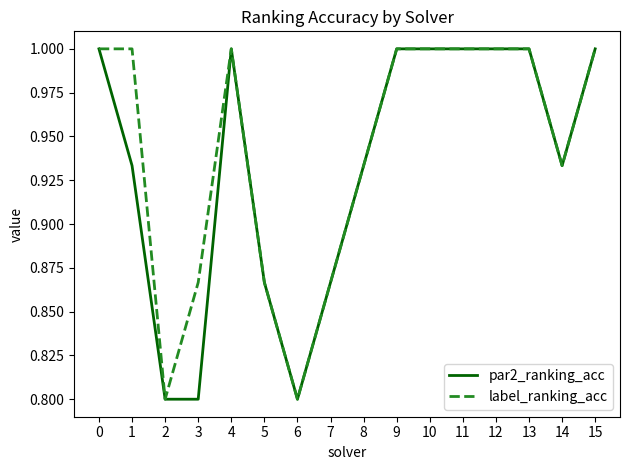

Which series has the largest total across all categories?

label_ranking_acc